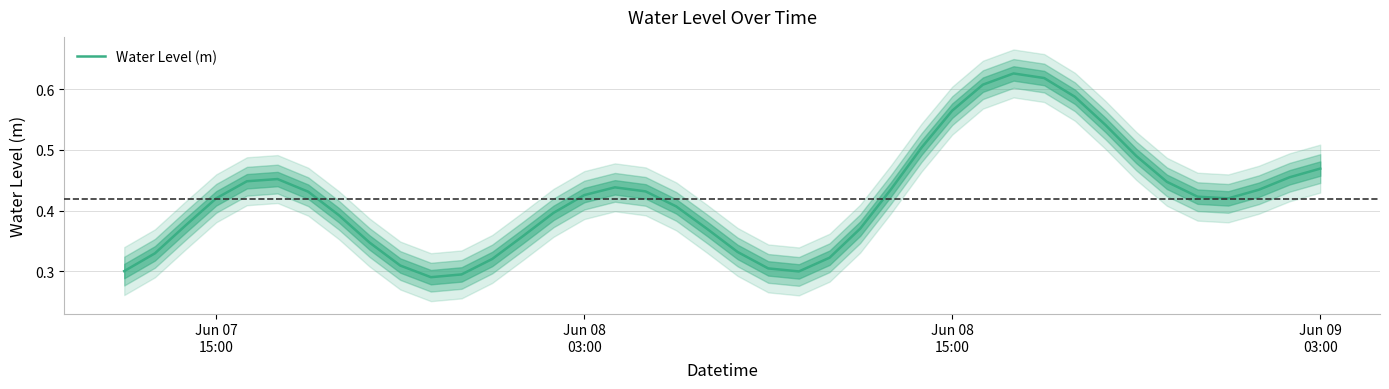

Does the chart display data point markers on the line(s)?

No